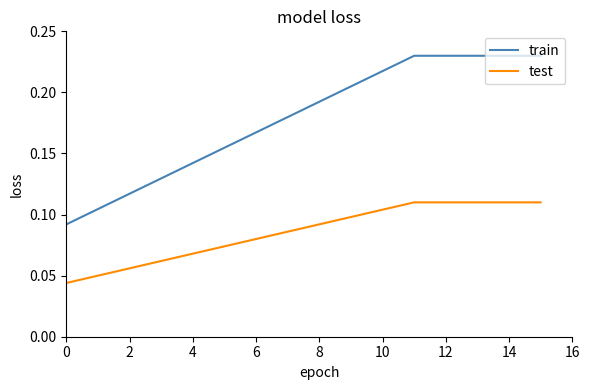

True or false: test has a value of 0.1 at 6.

True